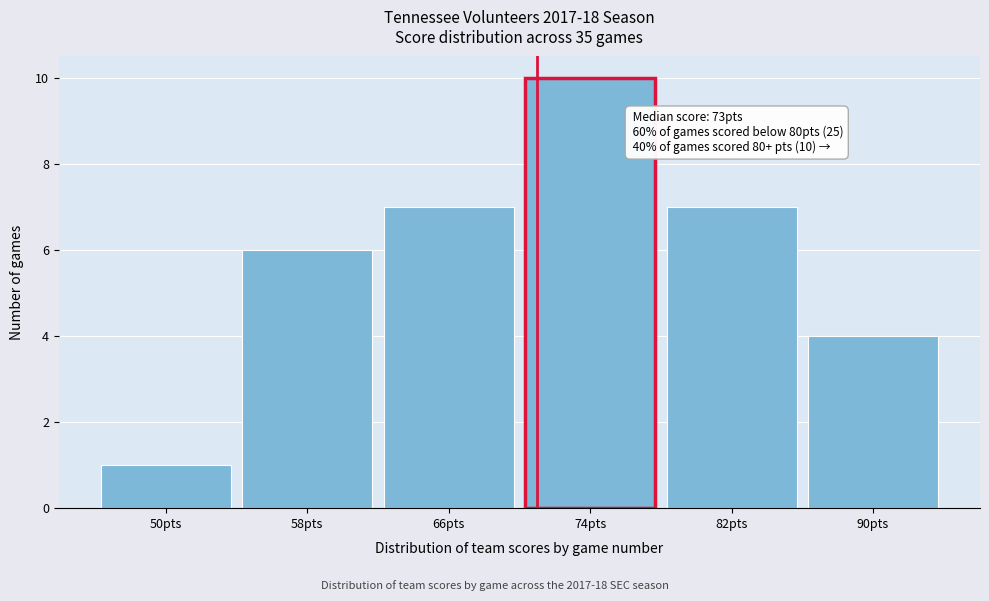

Reading right to left, extract all data points from this chart.

4	7	10	7	6	1